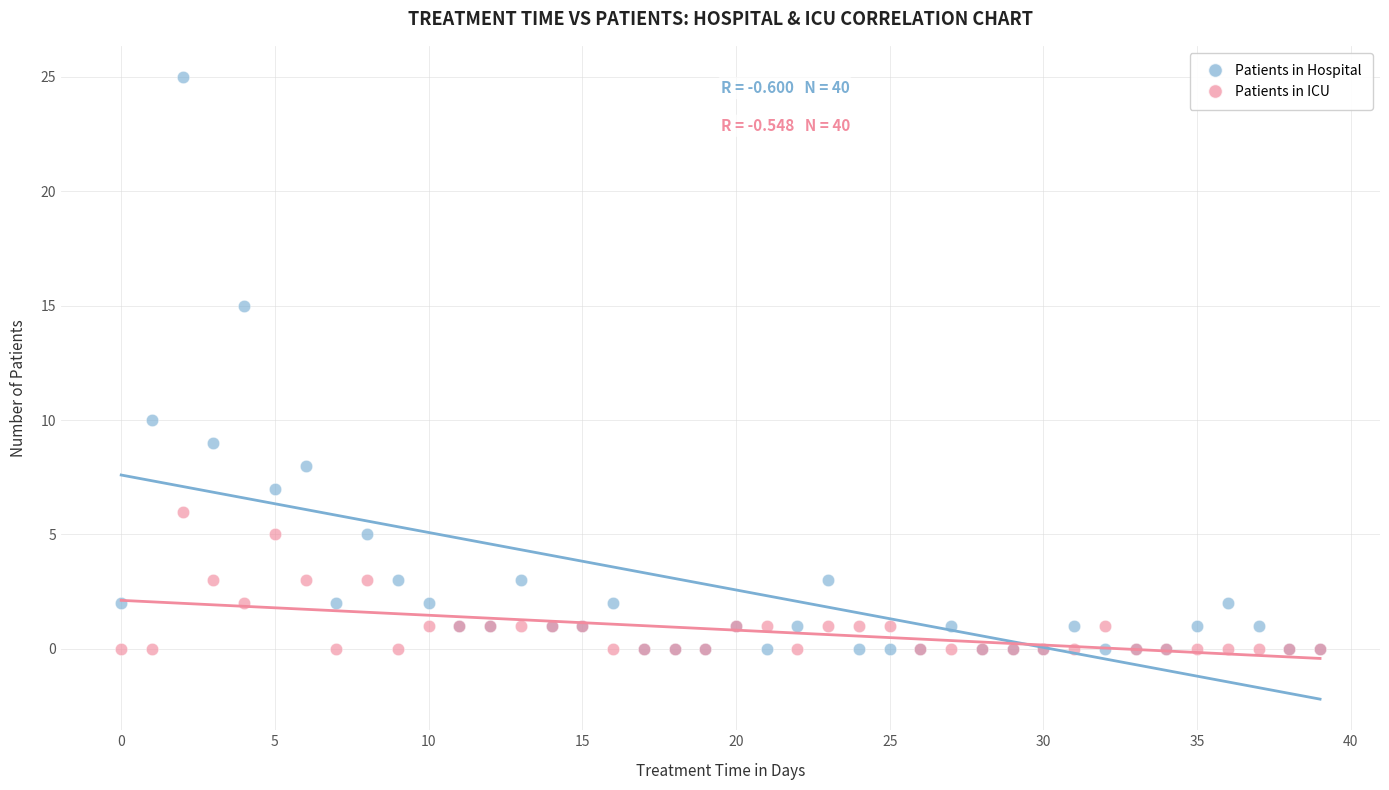

Across all series, what Y value is closest to 12?

10